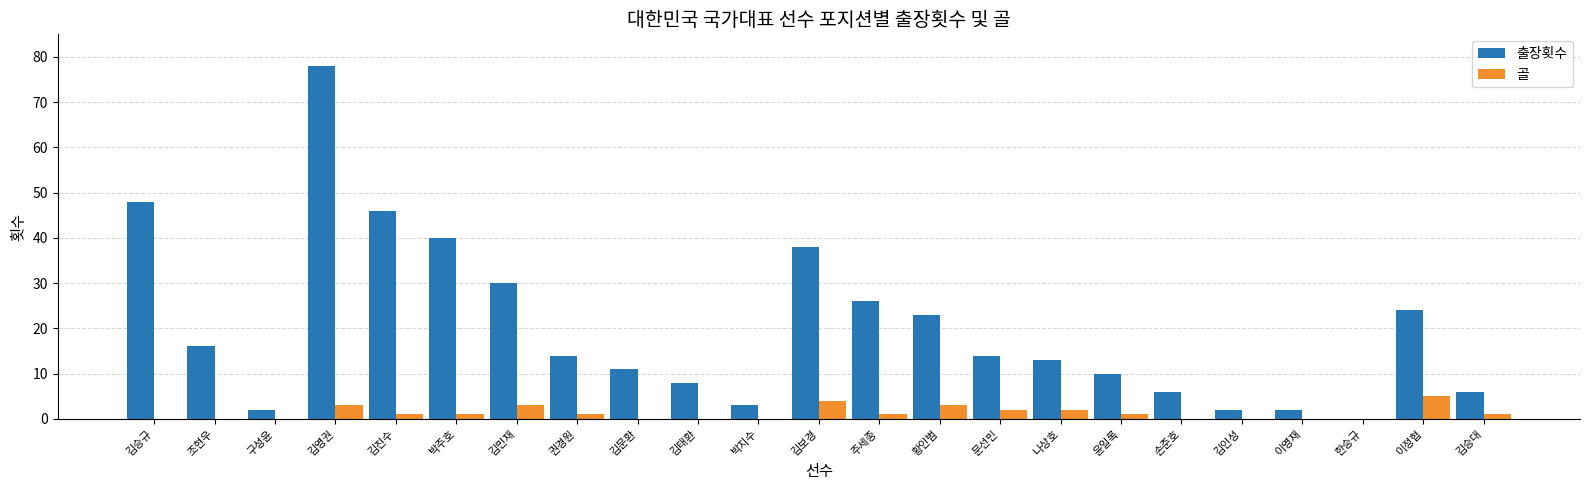

At which label does 골 first exceed 1?

김영권